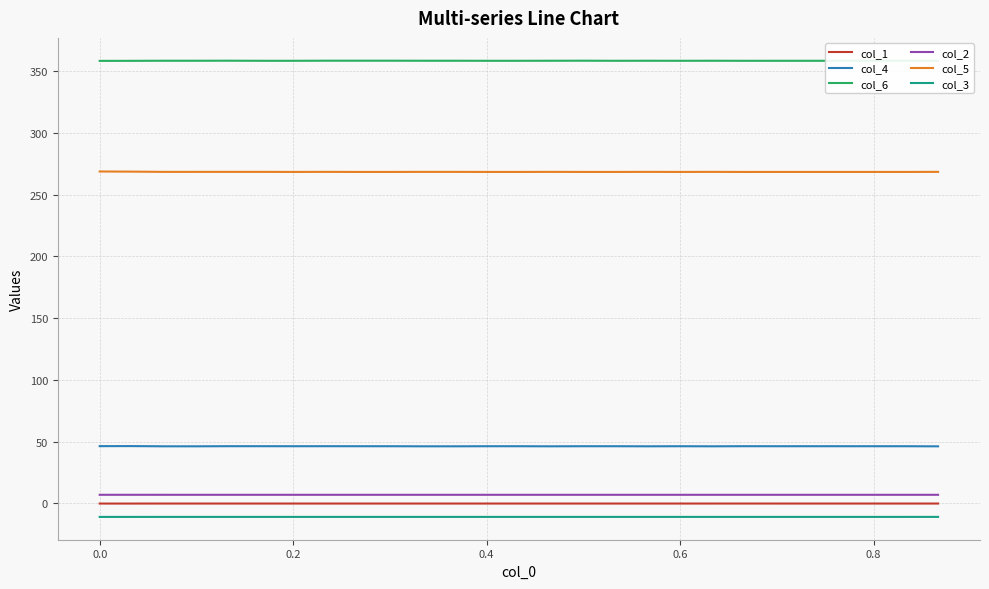

What is the maximum value for col_3?

-11.1